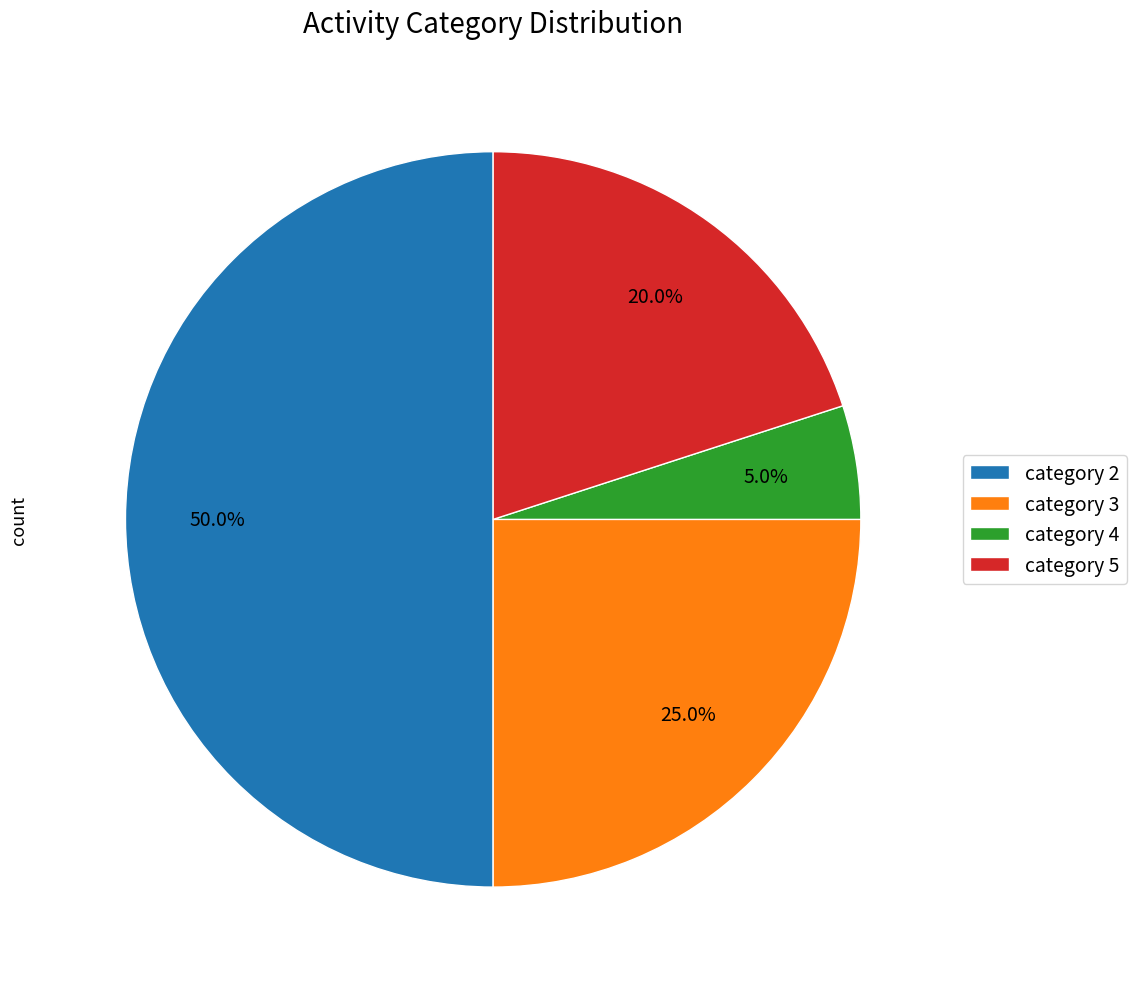

What portion of the pie excludes category 3?

75.0%